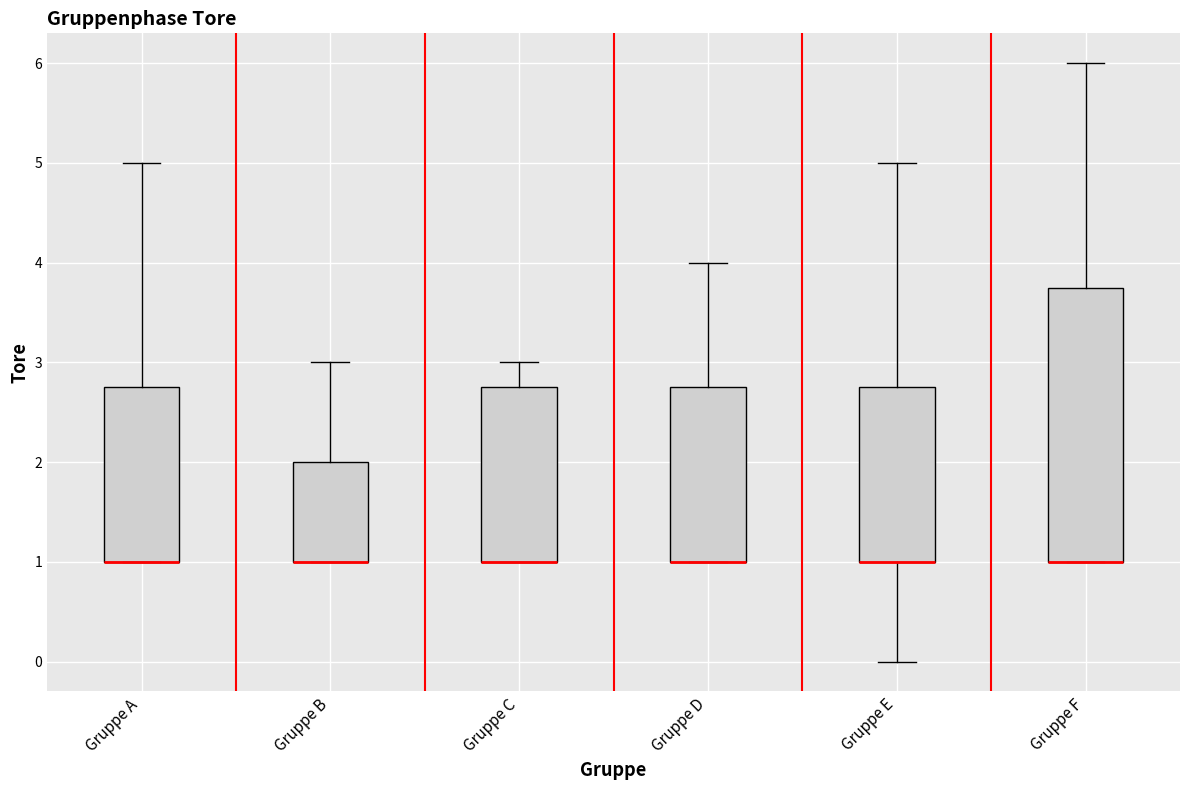

Which box is the tallest, from its lower edge to its upper edge?

Gruppe F